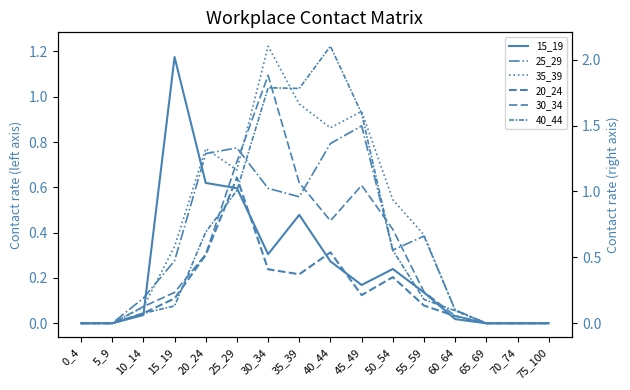

True or false: 40_44 has a value of 0.1 at 15_19.

True